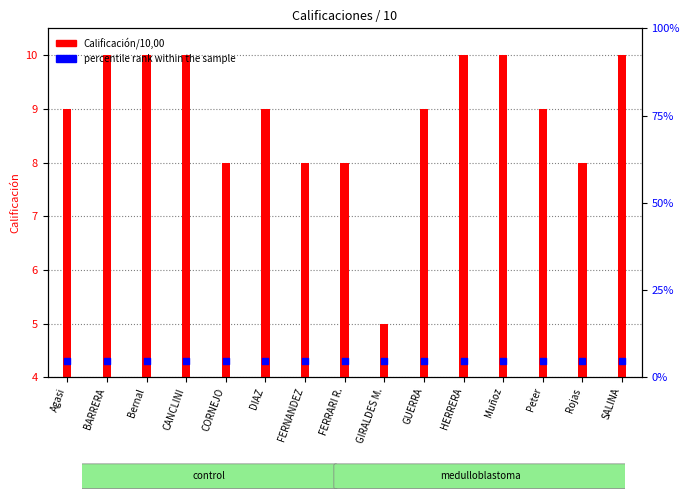

Is the value of Calificación/10,00 at GUERRA greater than the value of percentile rank within the sample at DIAZ?

Yes